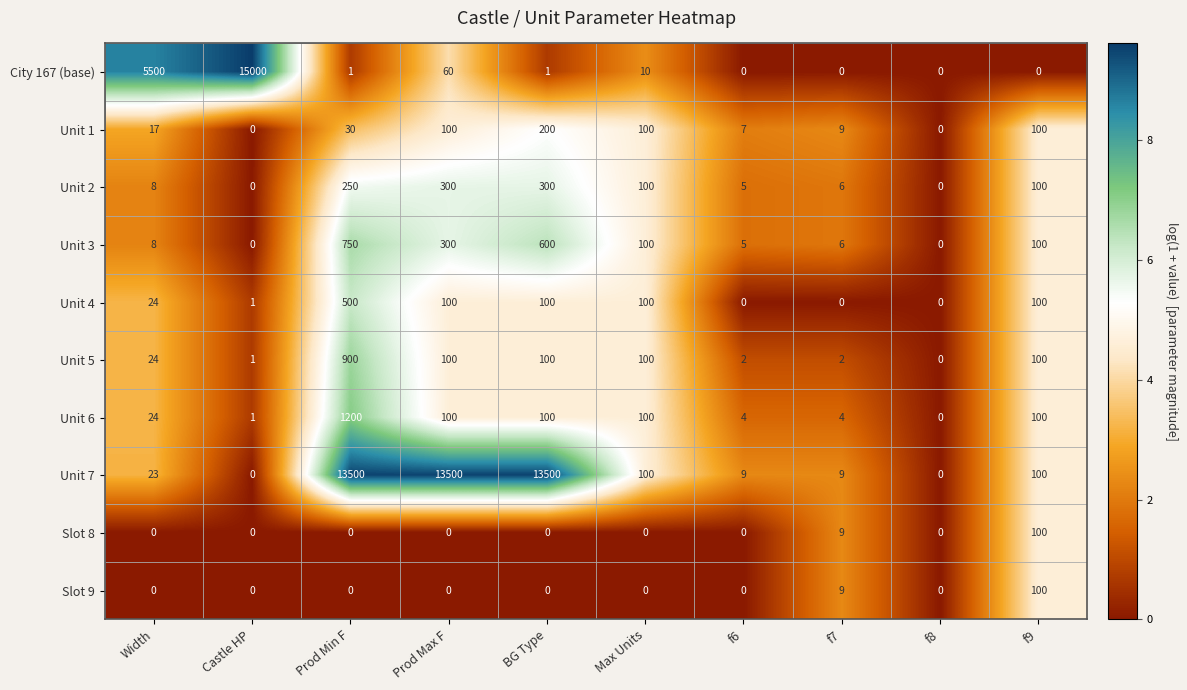

Between Castle HP and f6, which series saw the biggest shift?

City 167 (base)